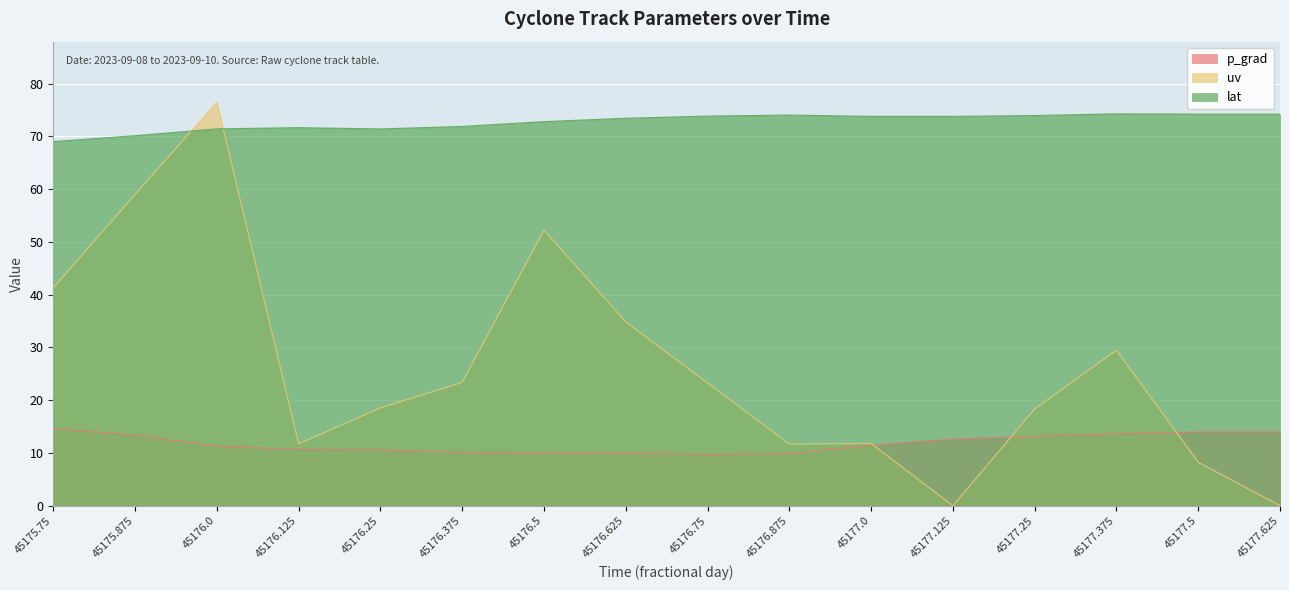

At which category is the sum across all series the highest?

45176.0